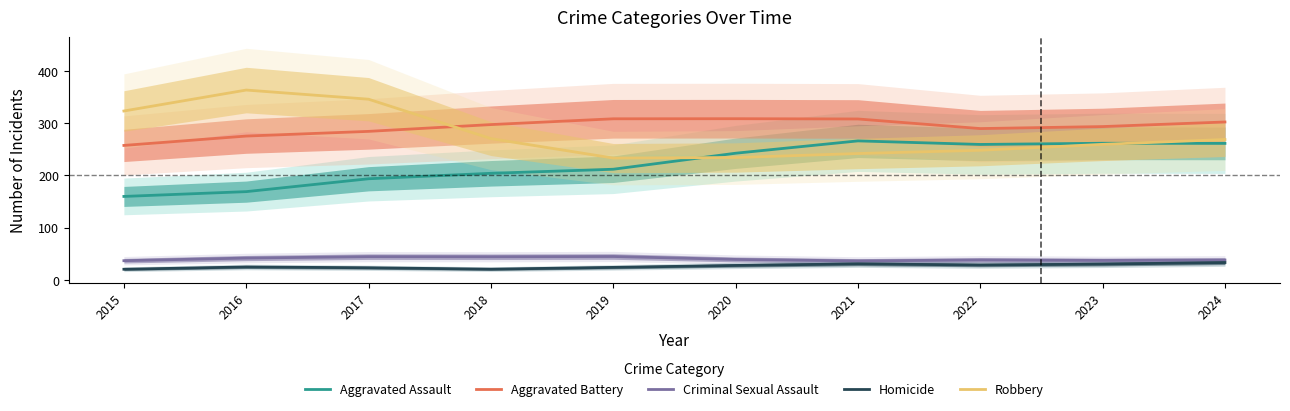

Which series has the largest total across all categories?

Aggravated Battery